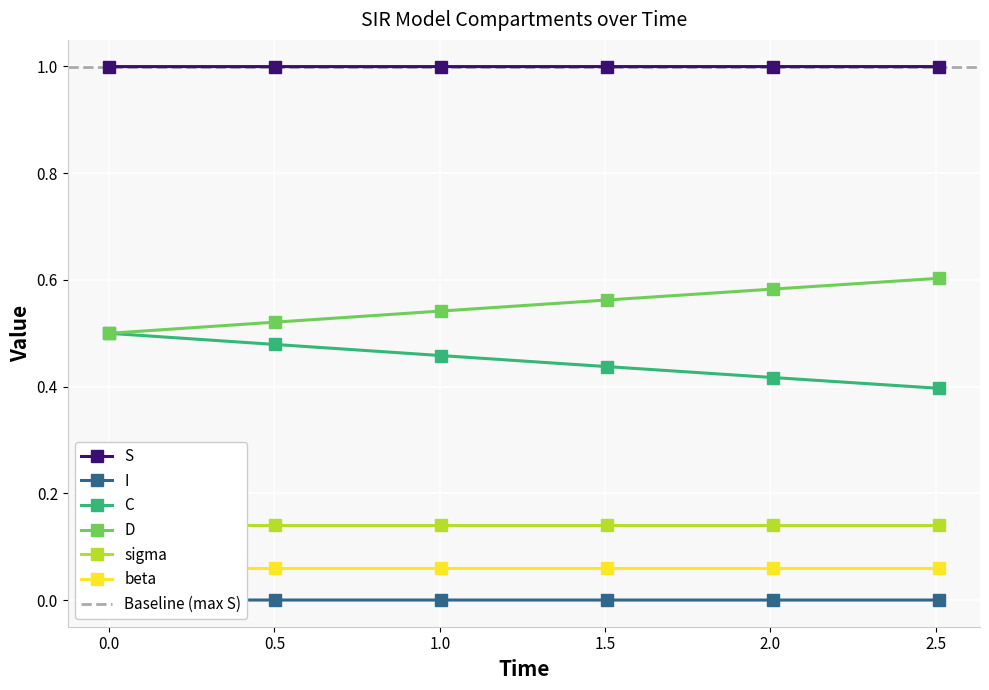

True or false: C and I intersect in this chart.

False